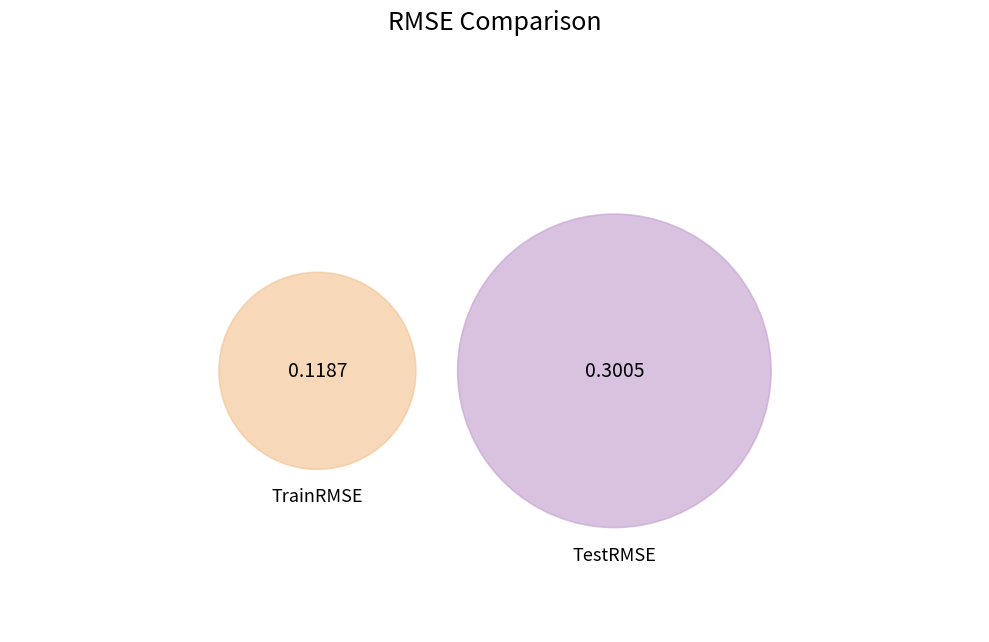

Do TrainRMSE and TestRMSE together represent more than half of the pie?

Yes